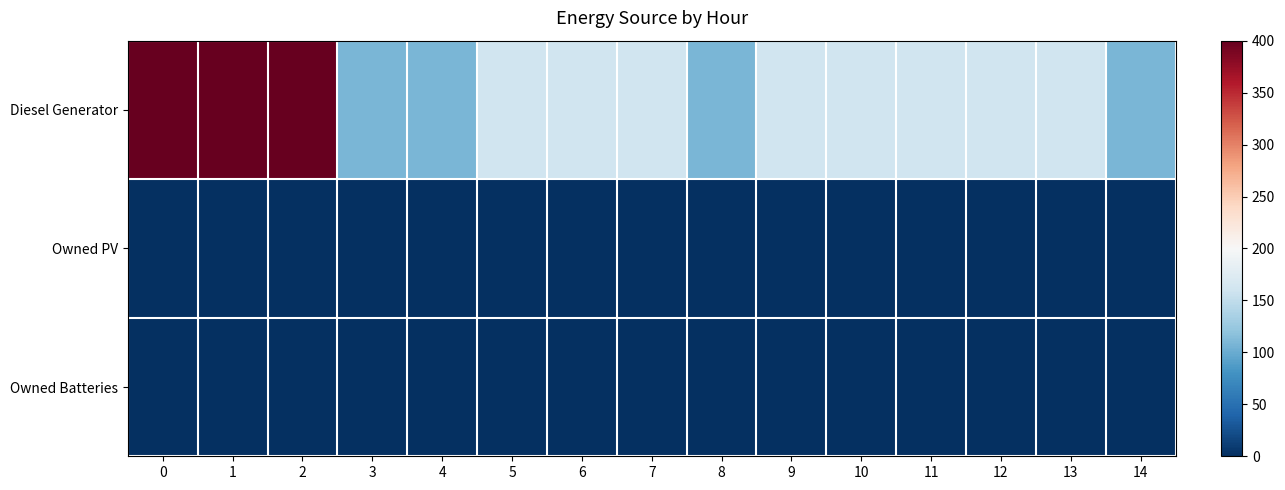

What is the spread (max minus min) of values at 12?

160